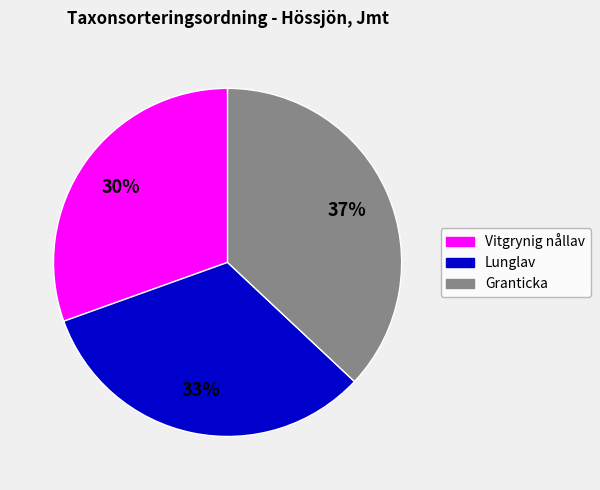

Is there a majority slice in this chart?

No